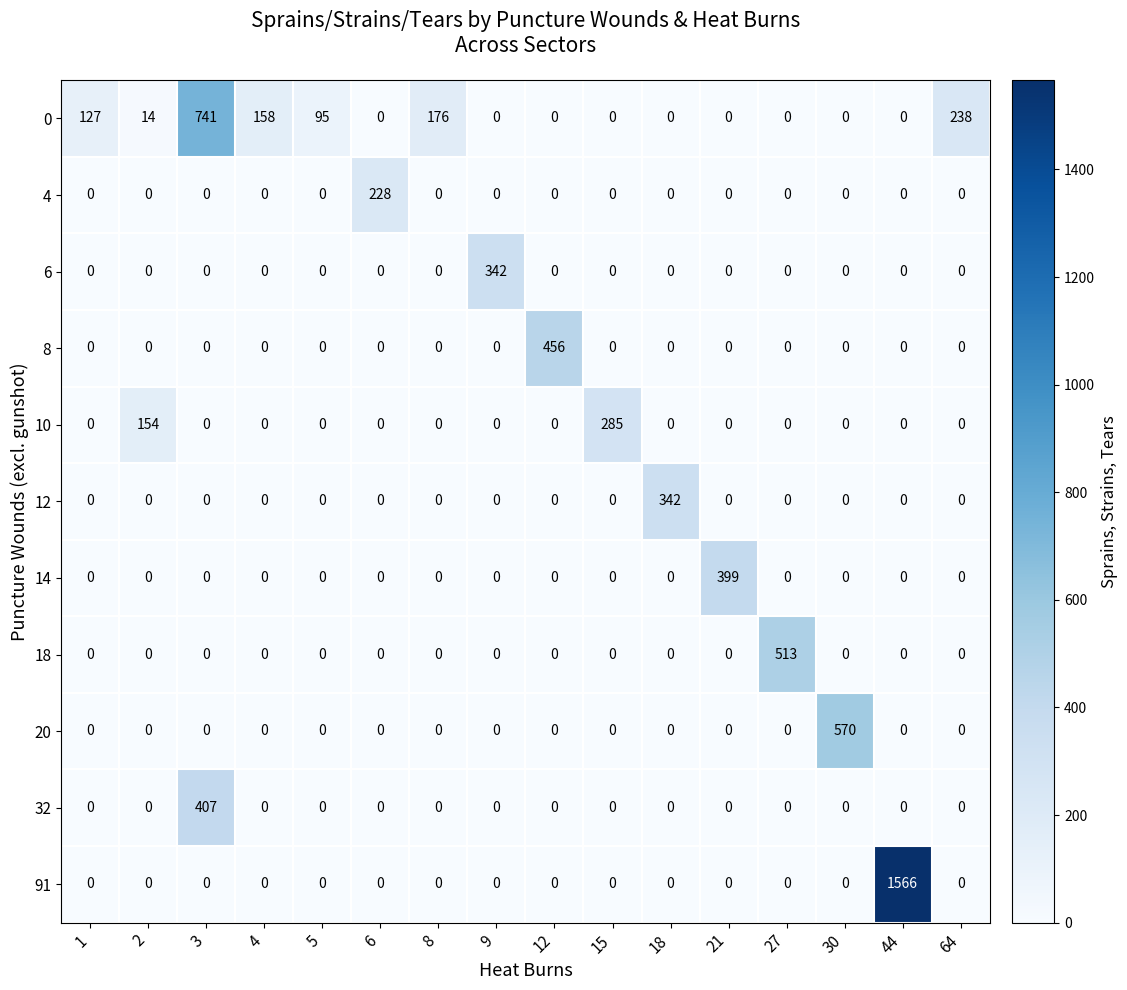

What is the sum of all 6 values?

342